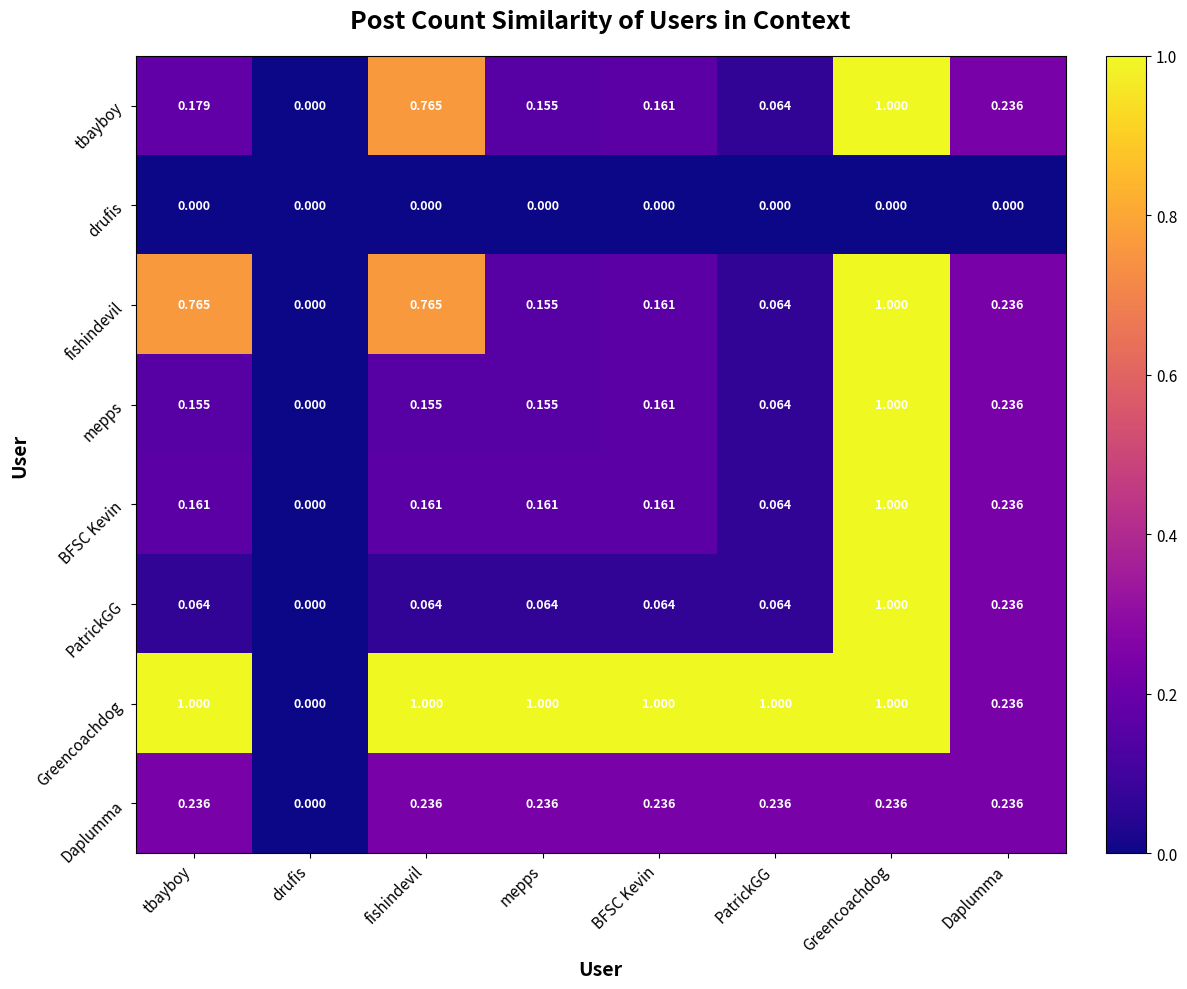

Is the value of PatrickGG at BFSC Kevin greater than the value of tbayboy at BFSC Kevin?

No